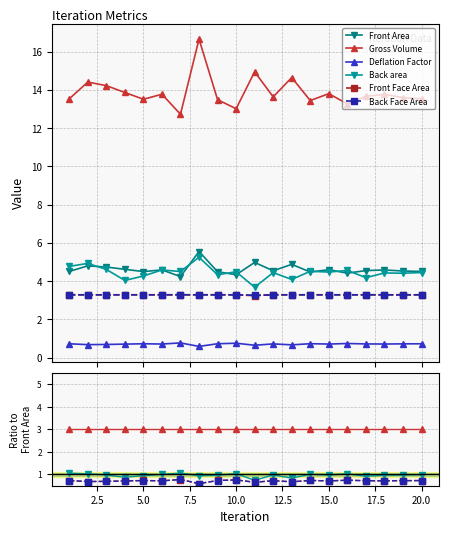

The Deflation Factor series shows 0.1 at 15.0. True or false?

False